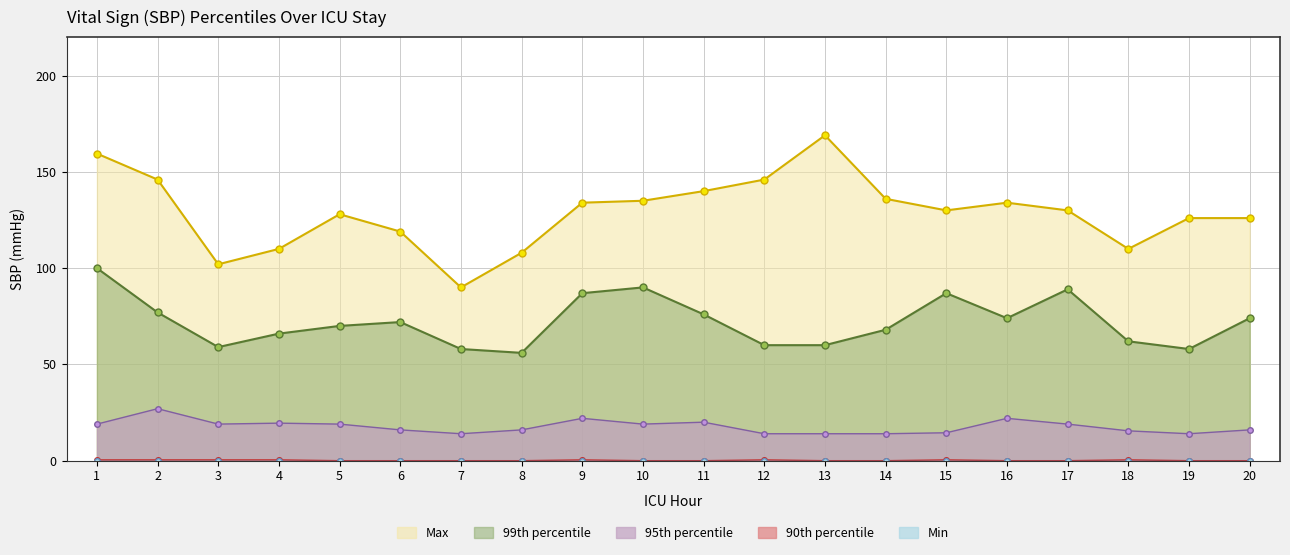

Is the value of 90th percentile at 3 greater than the value of 95th percentile at 8?

No